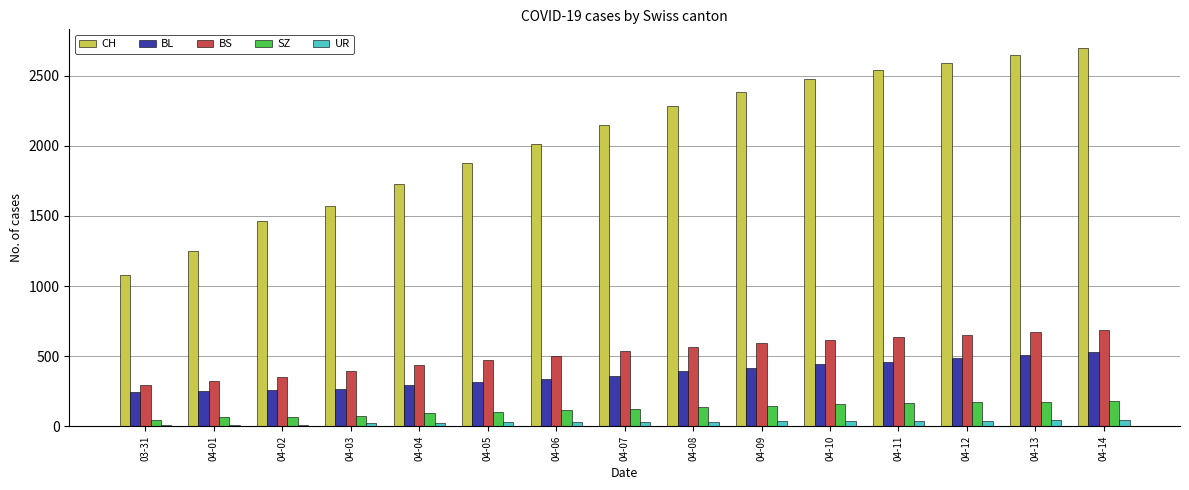

What is the smallest value displayed?

11